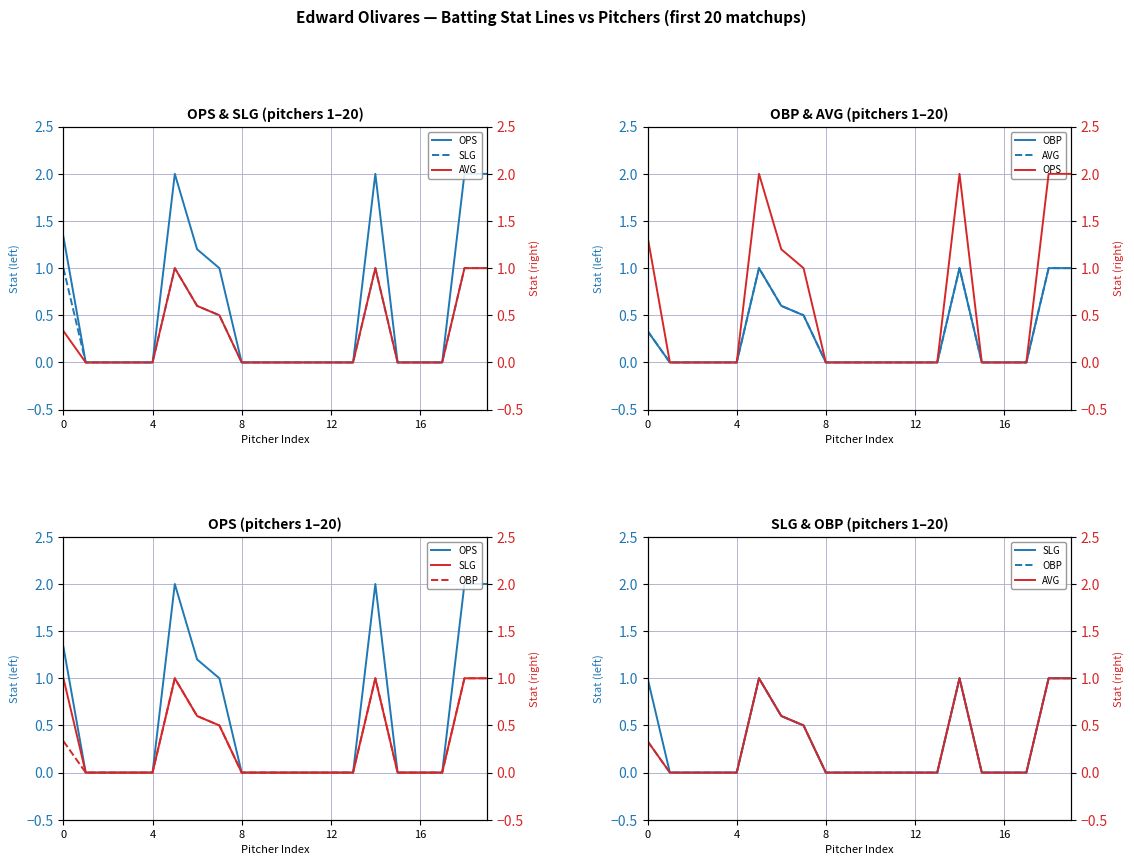

Which label corresponds to the largest value in the chart?

5